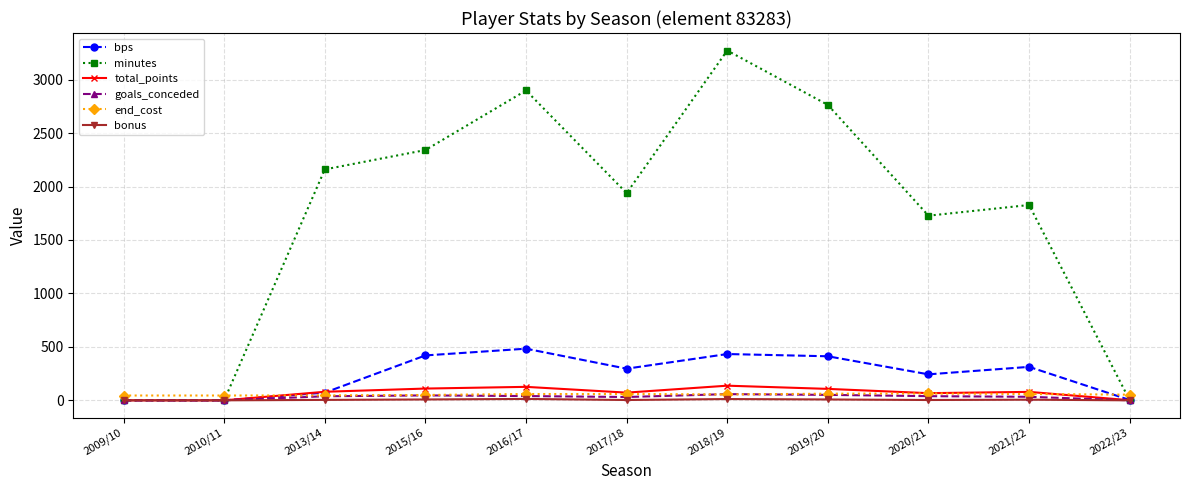

At how many categories does at least one series exceed 128?

8